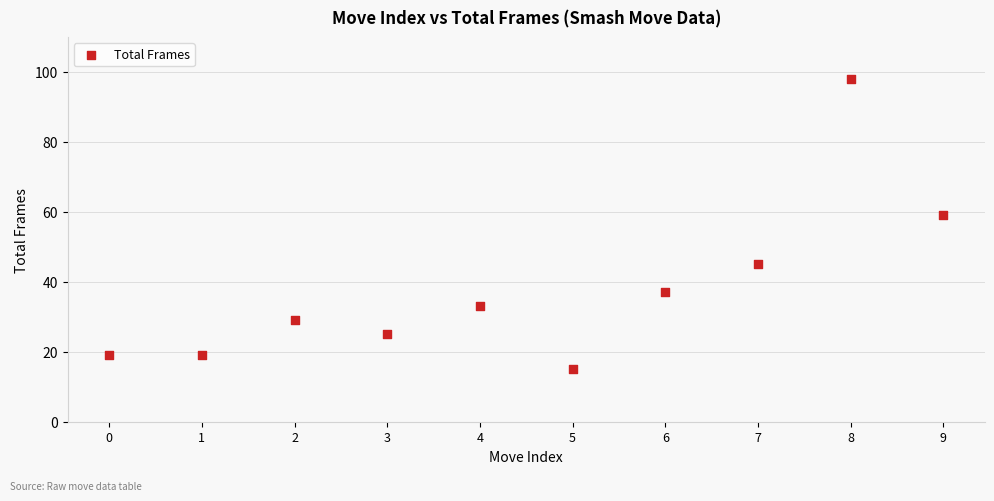

What Y value in the scatter plot is closest to 56?

59